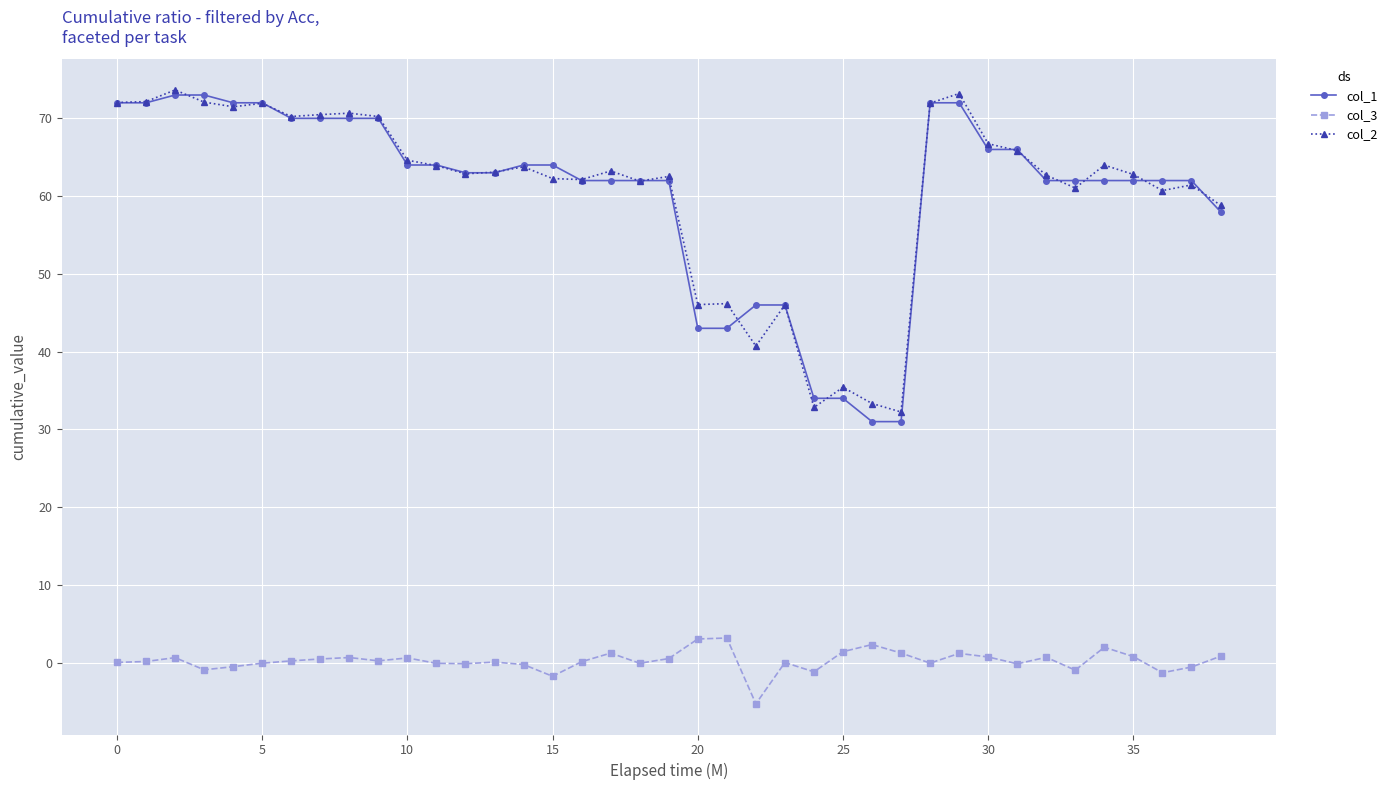

True or false: col_3 and col_1 cross at least once.

False